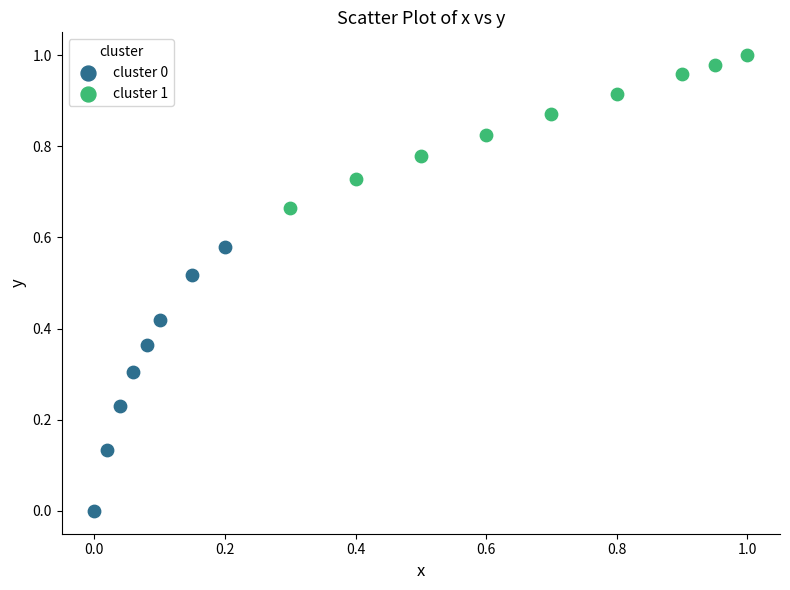

Which series contains the highest Y value?

cluster 1